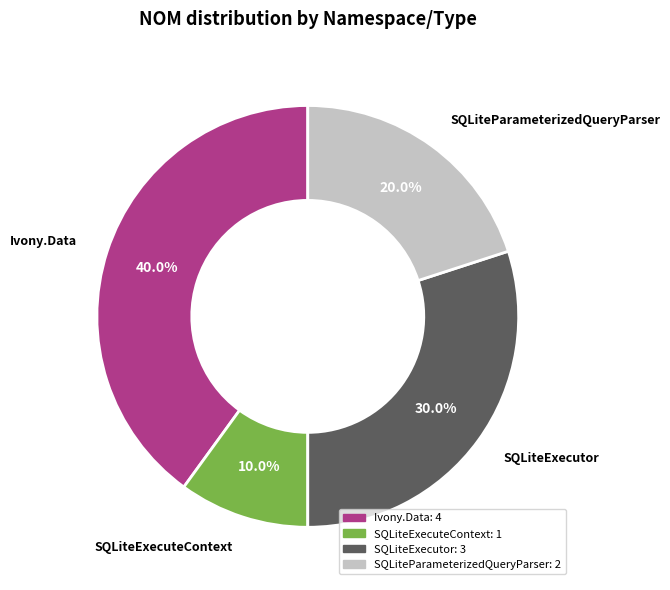

What portion of the pie excludes SQLiteExecuteContext?

90.0%